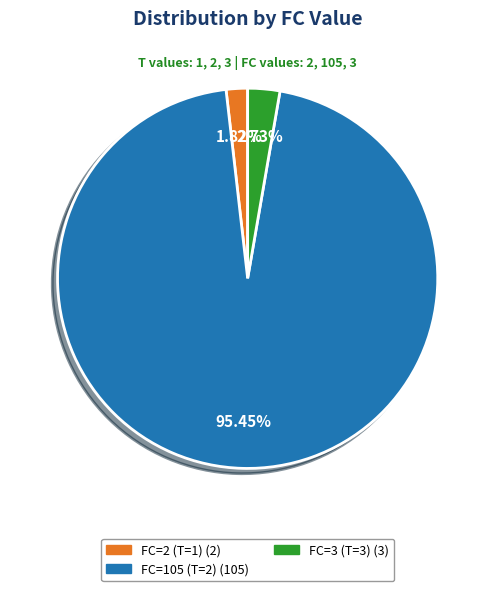

Does FC=2 (T=1) account for over 50% of the chart?

No